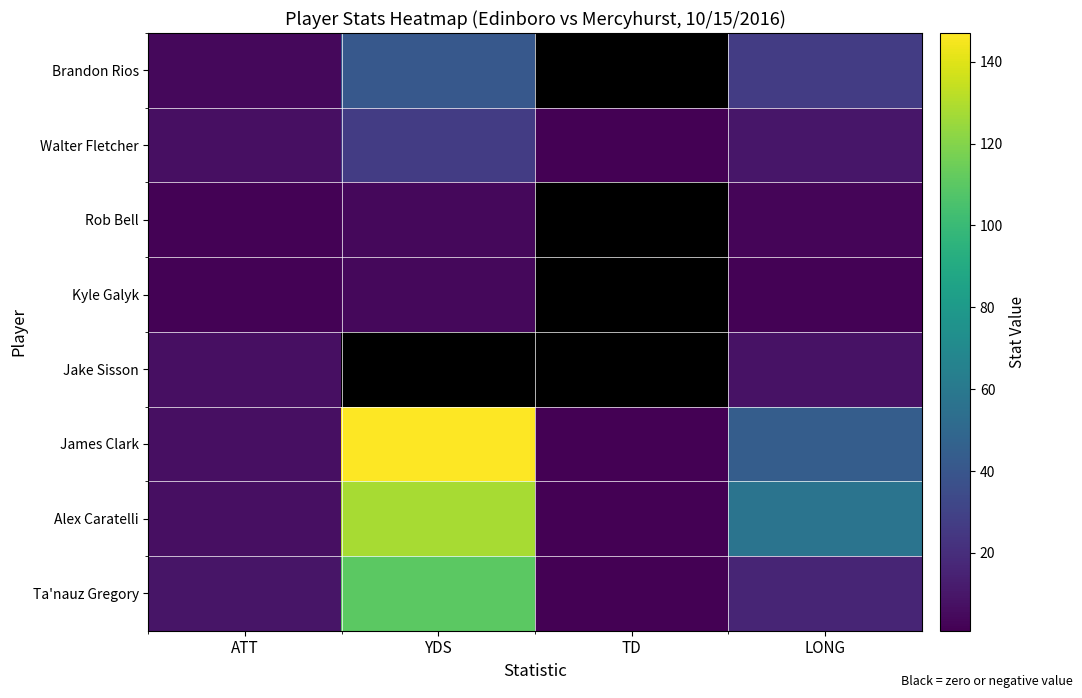

How many data points does each series have?

4